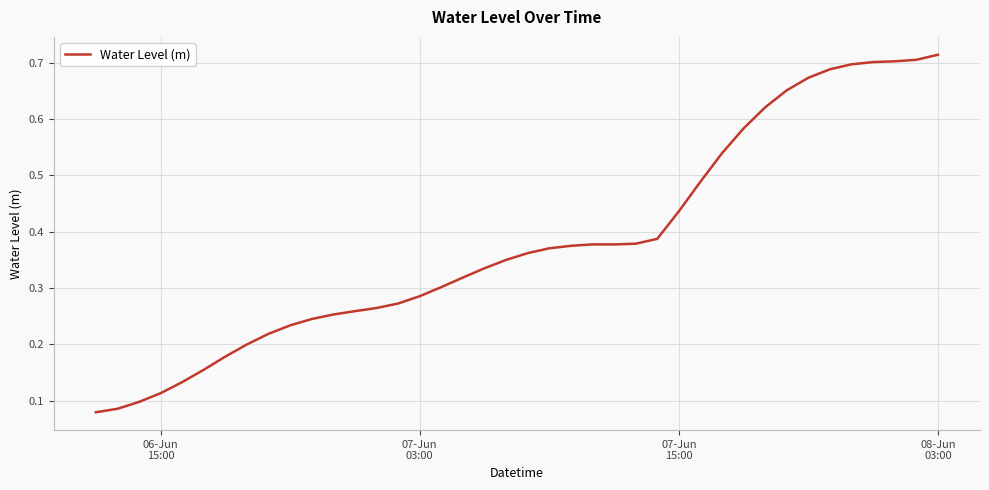

What is the value of the 21st point from the left?

0.4